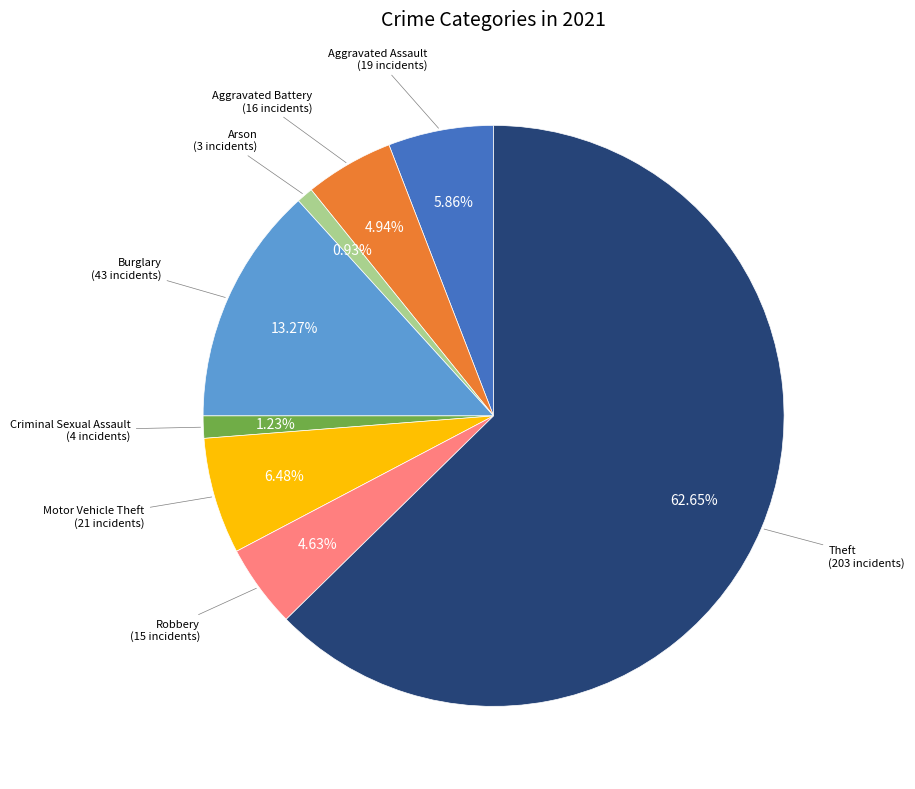

Is there any slice that represents more than half of the pie?

Yes